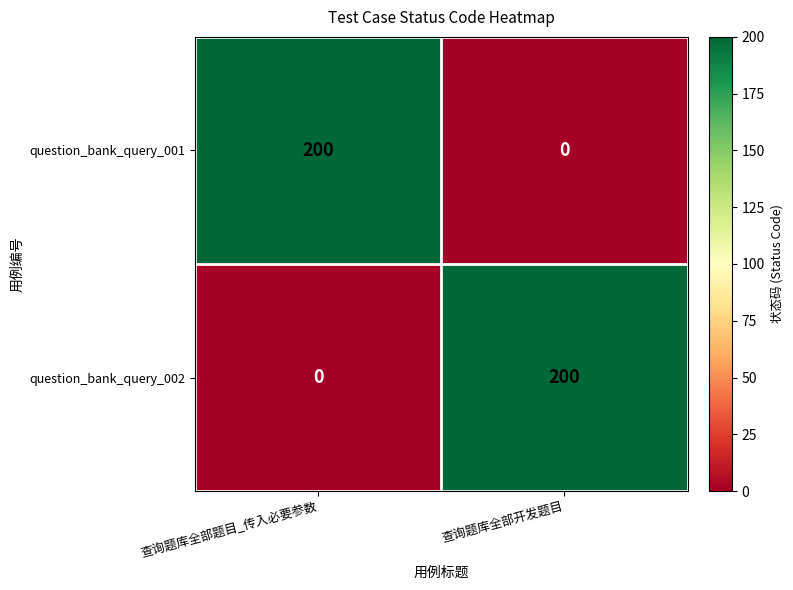

The value of question_bank_query_001 at 查询题库全部开发题目 is 114. True or false?

False